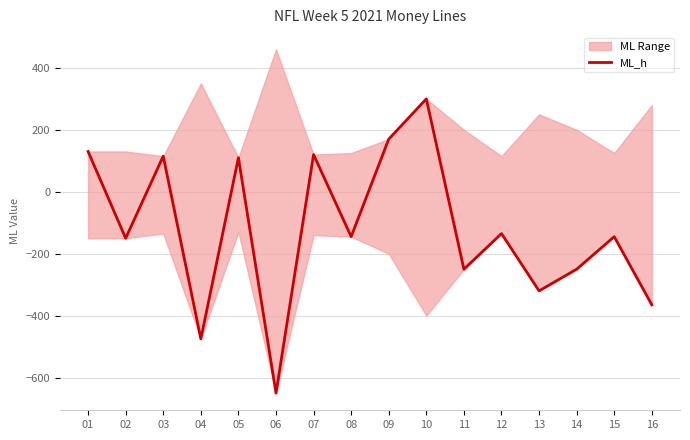

What is the value of the 4th point from the left?

-475